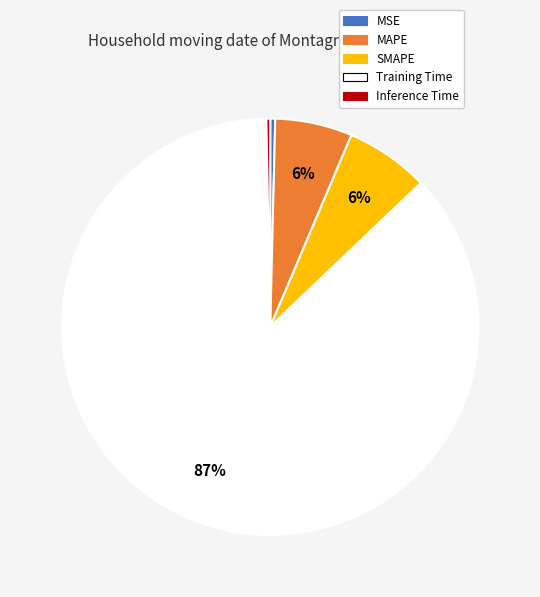

Combined, do MSE and SMAPE account for over 50%?

No